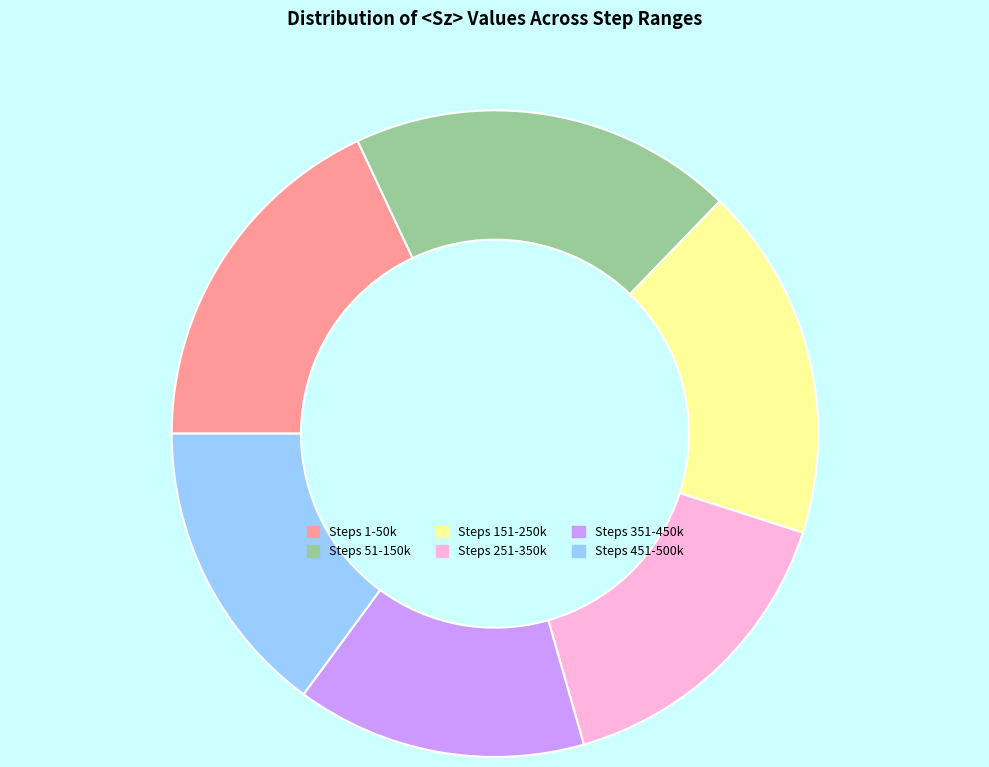

Is the sum of Steps 51-150k and Steps 151-250k greater than half?

No